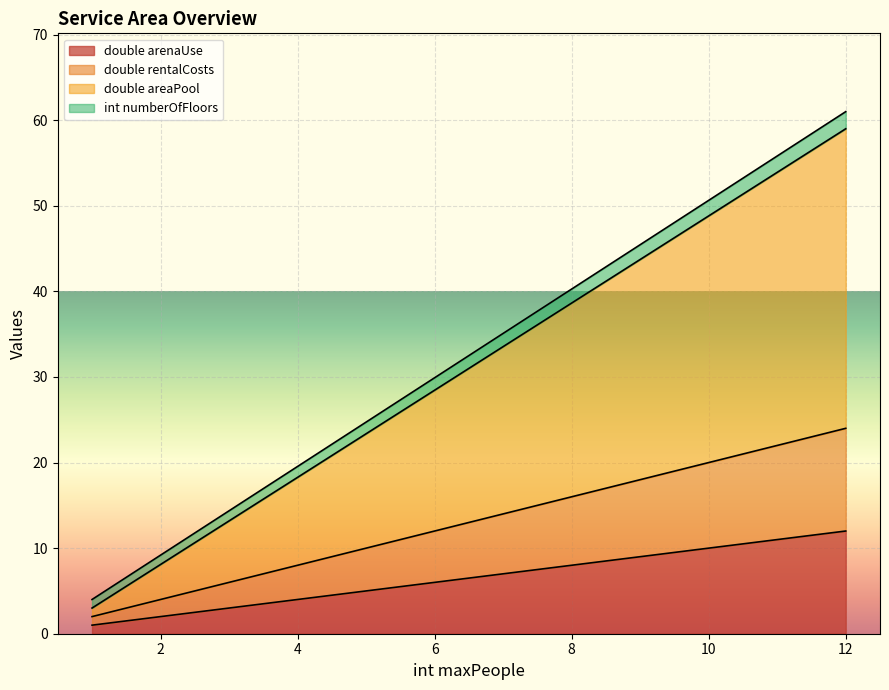

True or false: int numberOfFloors and double rentalCosts cross at least once.

False